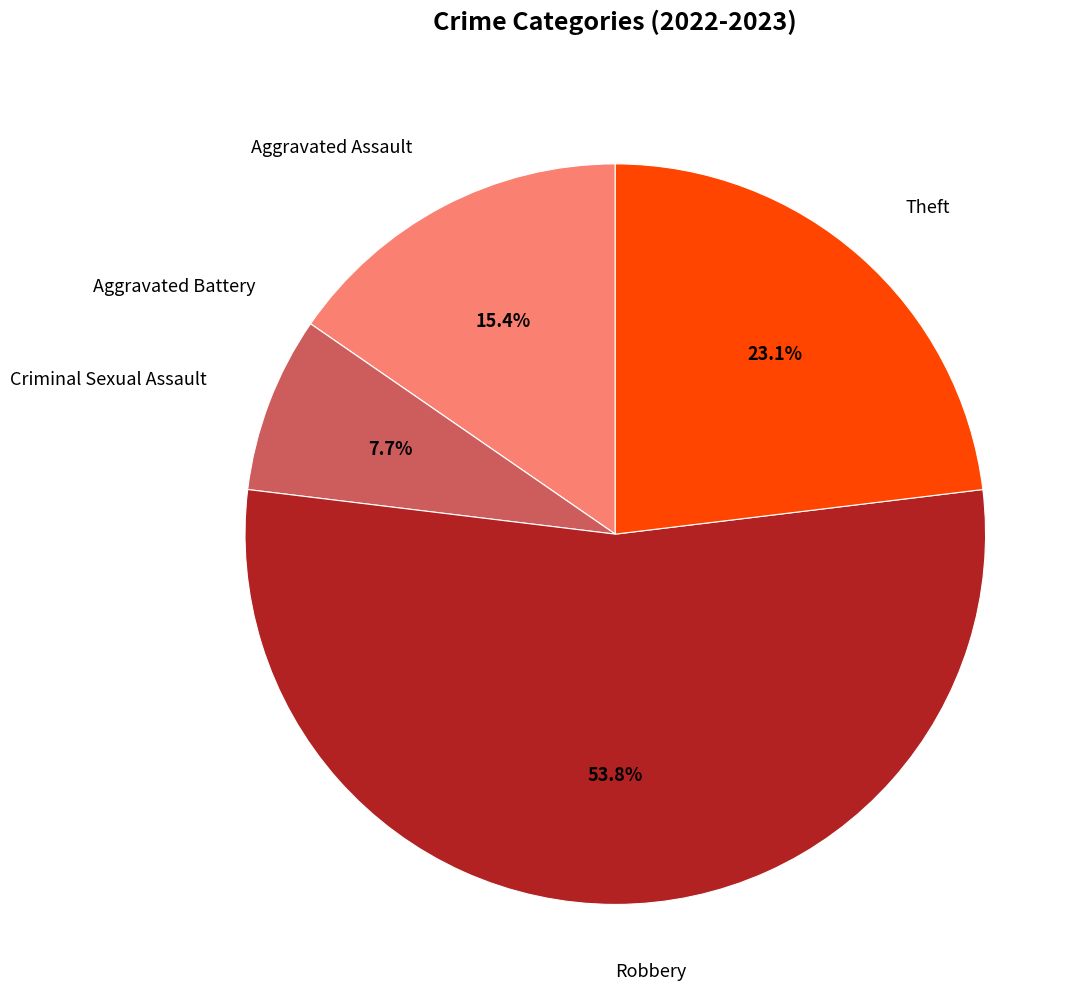

Does any single category account for the majority?

Yes